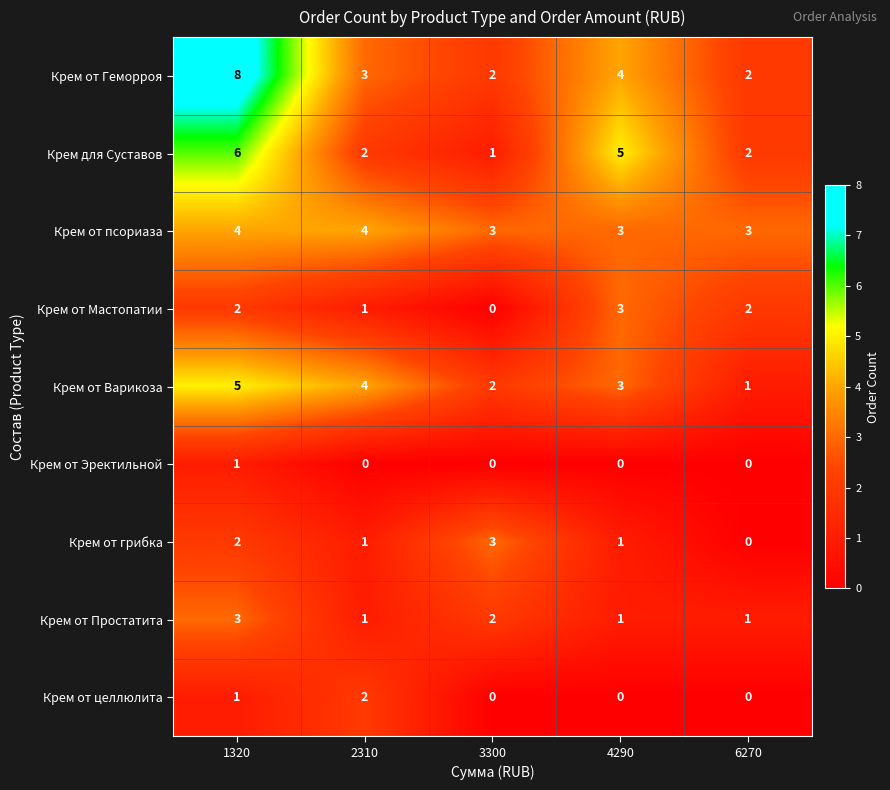

True or false: Крем от Простатита has a value of 3 at 3300.

False